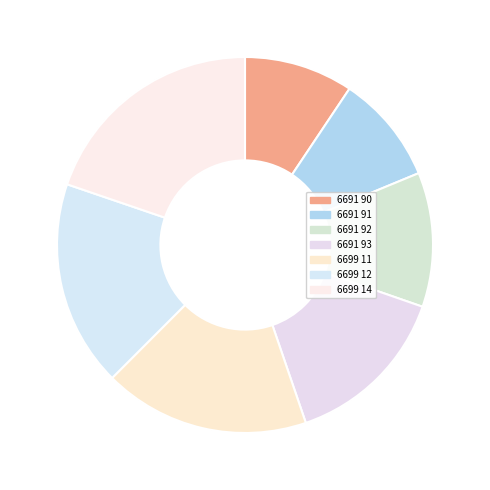

The 6691 92 slice represents 23% of the pie. True or false?

False